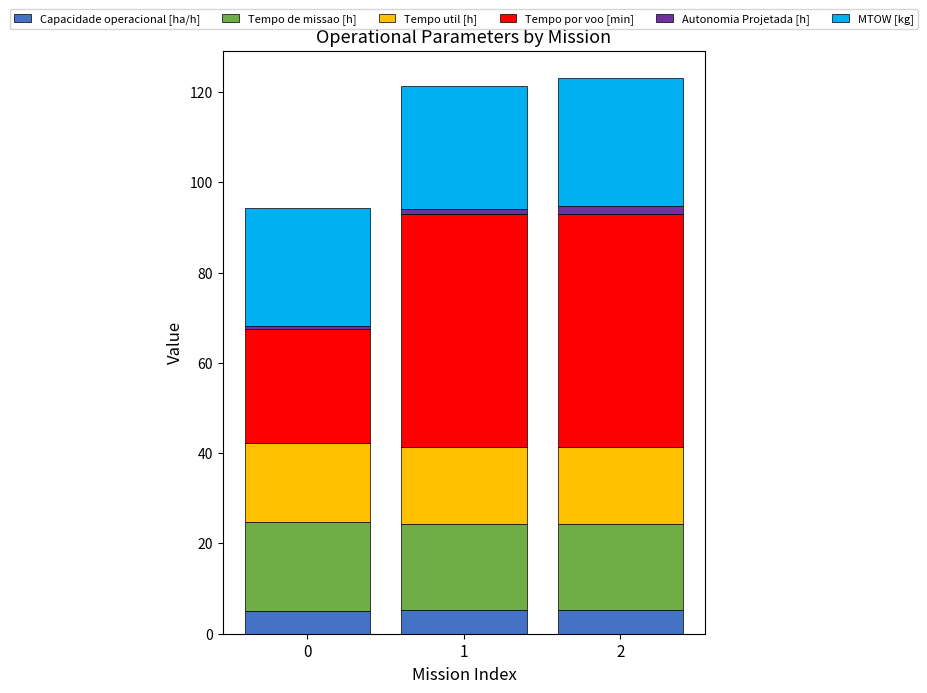

What is the highest value of the Capacidade operacional [ha/h] series?

5.3